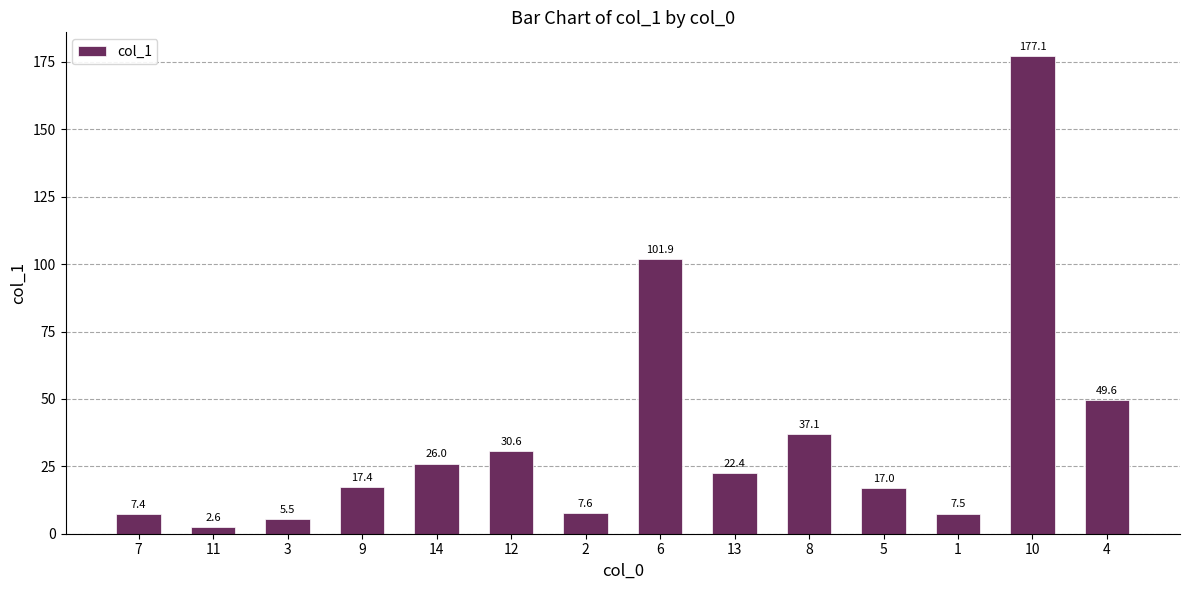

Rank the categories by value from lowest to highest.

11, 3, 7, 1, 2, 5, 9, 13, 14, 12, 8, 4, 6, 10